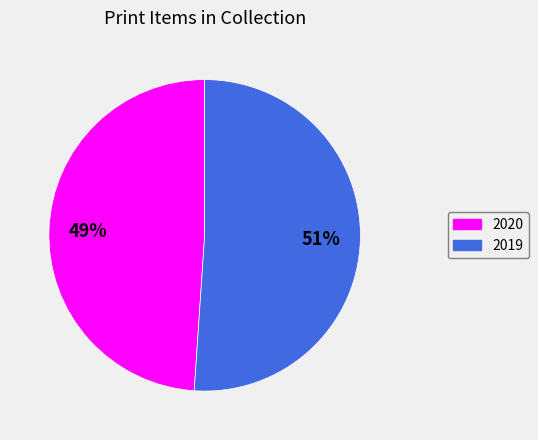

What percentage is the 2020 slice, to the nearest percent?

49%